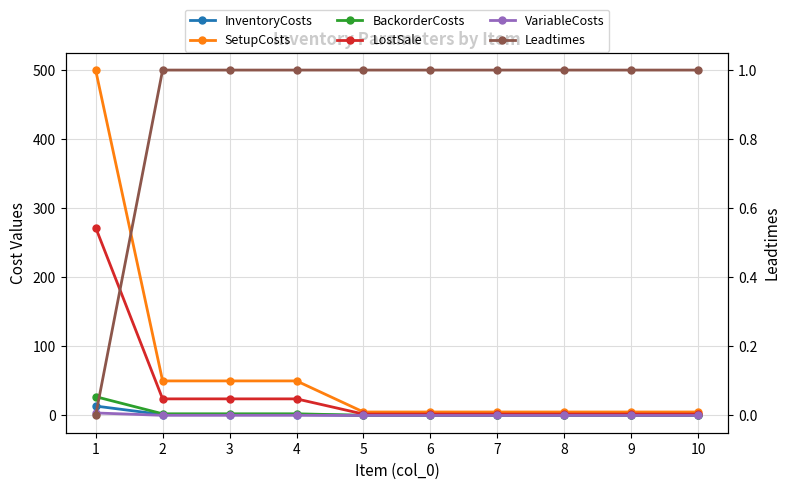

Between 4 and 9, which series saw the biggest shift?

SetupCosts